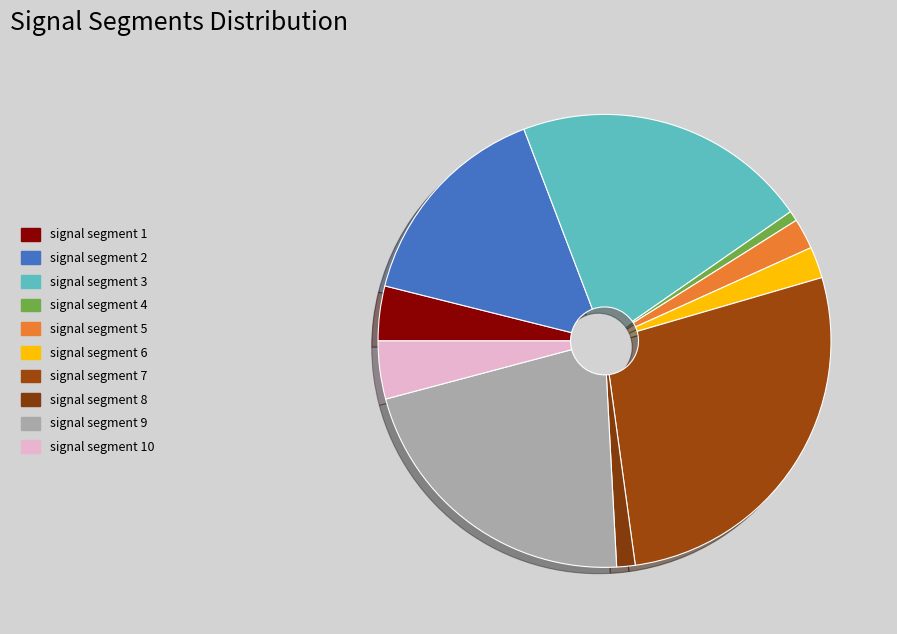

To the nearest percent, what percentage of the pie is signal segment 5?

2%